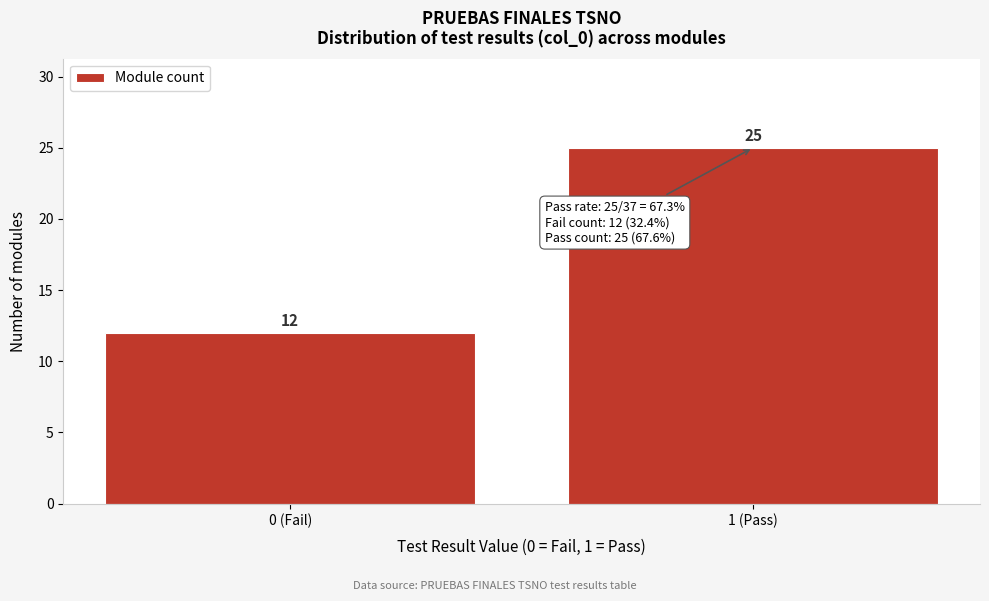

Reading right to left, list all the values displayed in this chart.

25	12